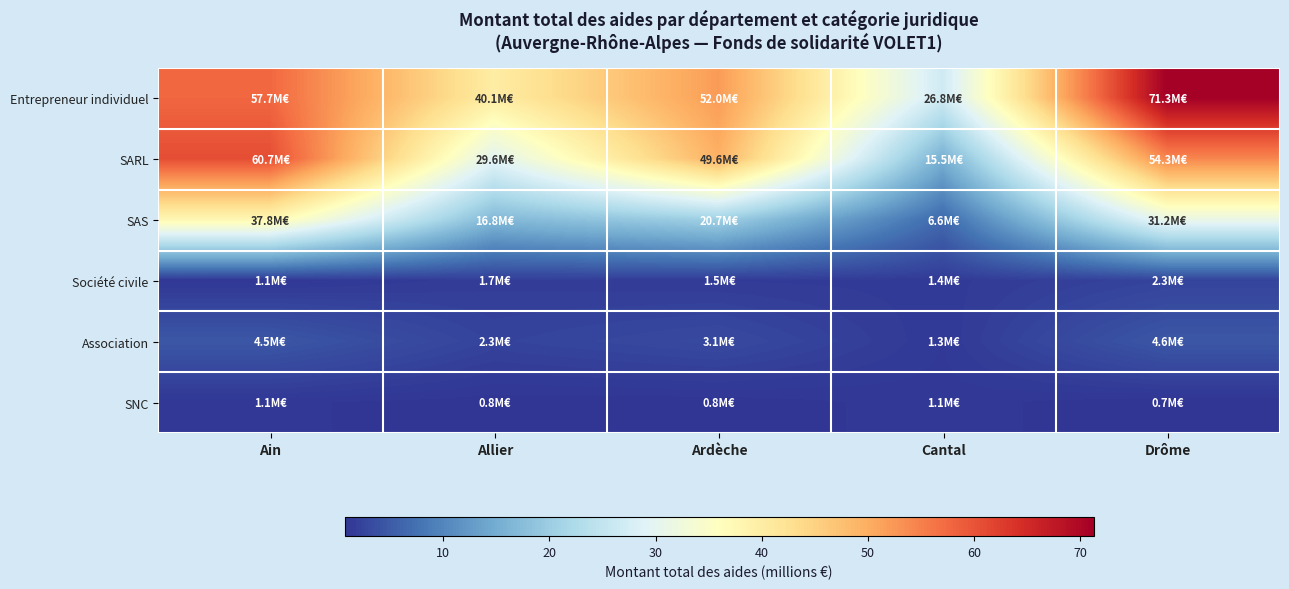

What is the maximum value shown in the chart?

71.3